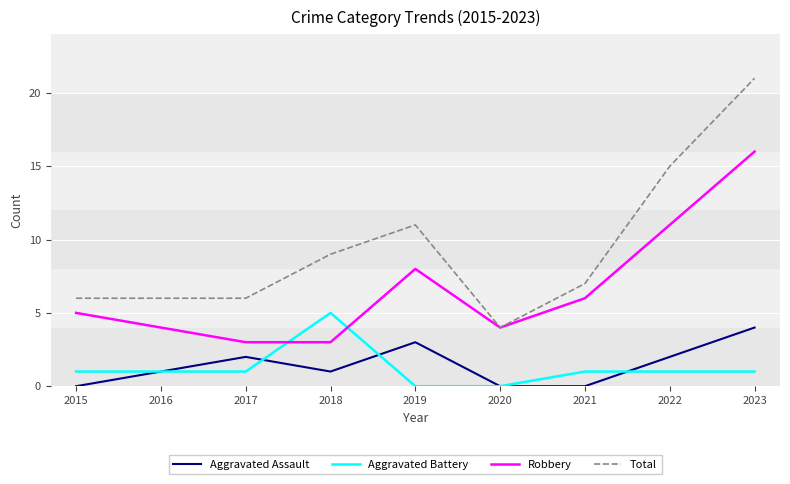

What are all the series names shown in the legend?

Aggravated Assault, Aggravated Battery, Robbery, Total